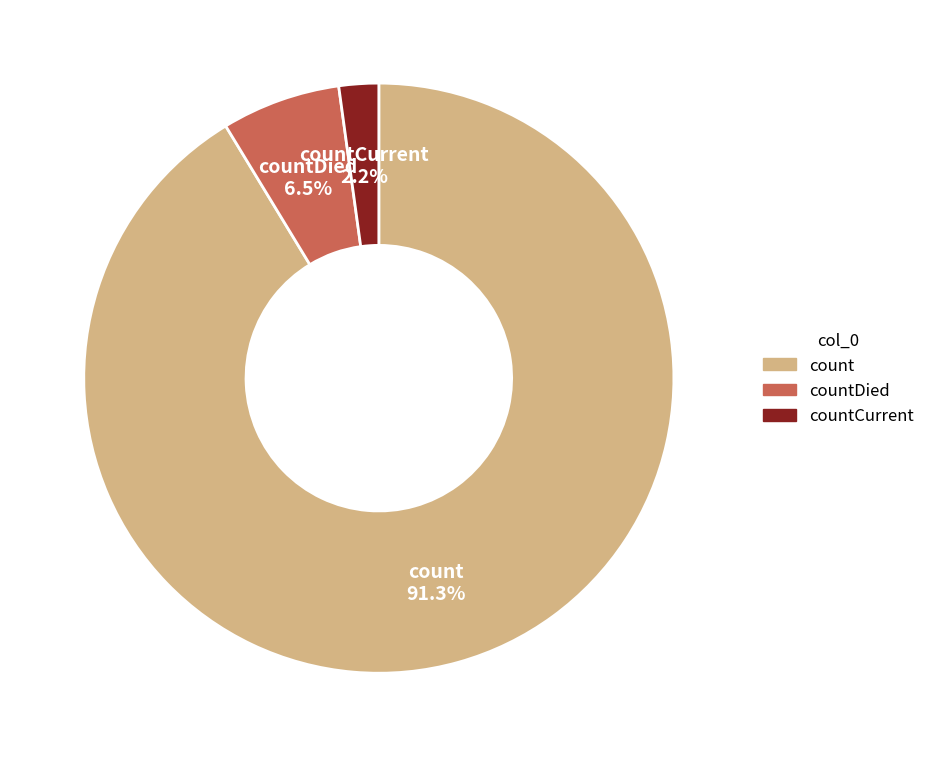

The countDied slice represents 1% of the pie. True or false?

False